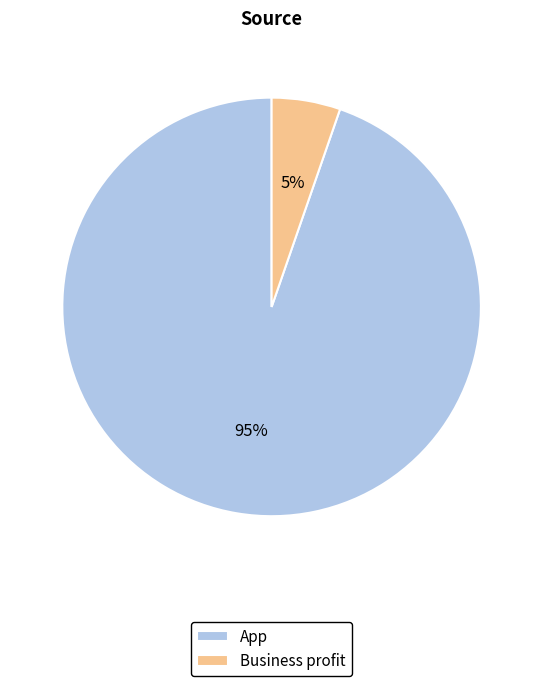

Is the sum of App and Business profit greater than half?

Yes